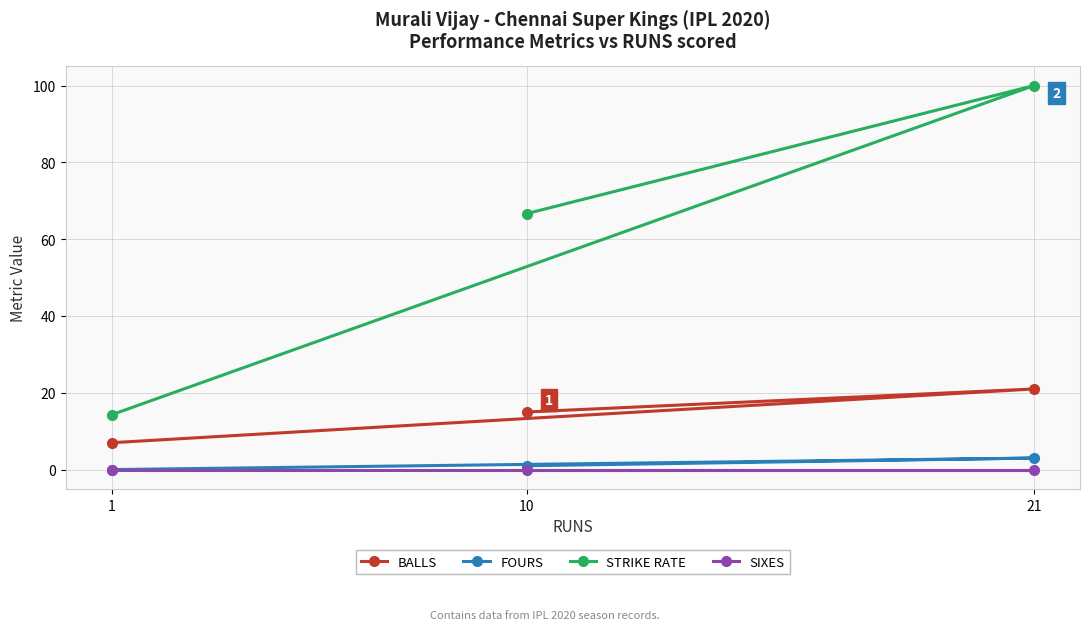

What are all the series names shown in the legend?

BALLS, FOURS, STRIKE RATE, SIXES